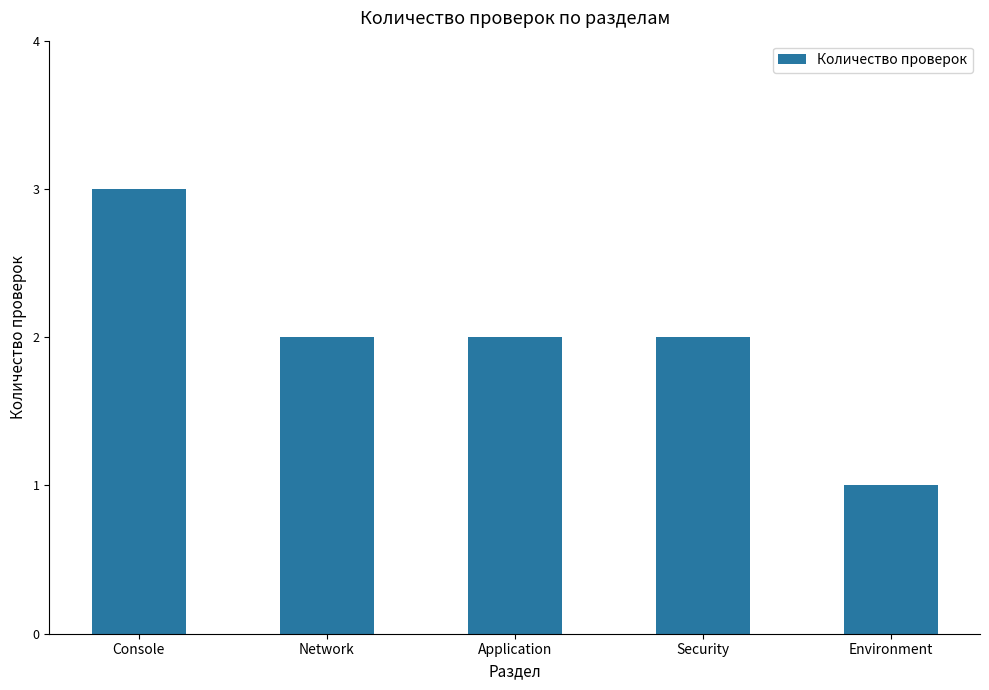

Is it true that the value at Environment is 1?

True